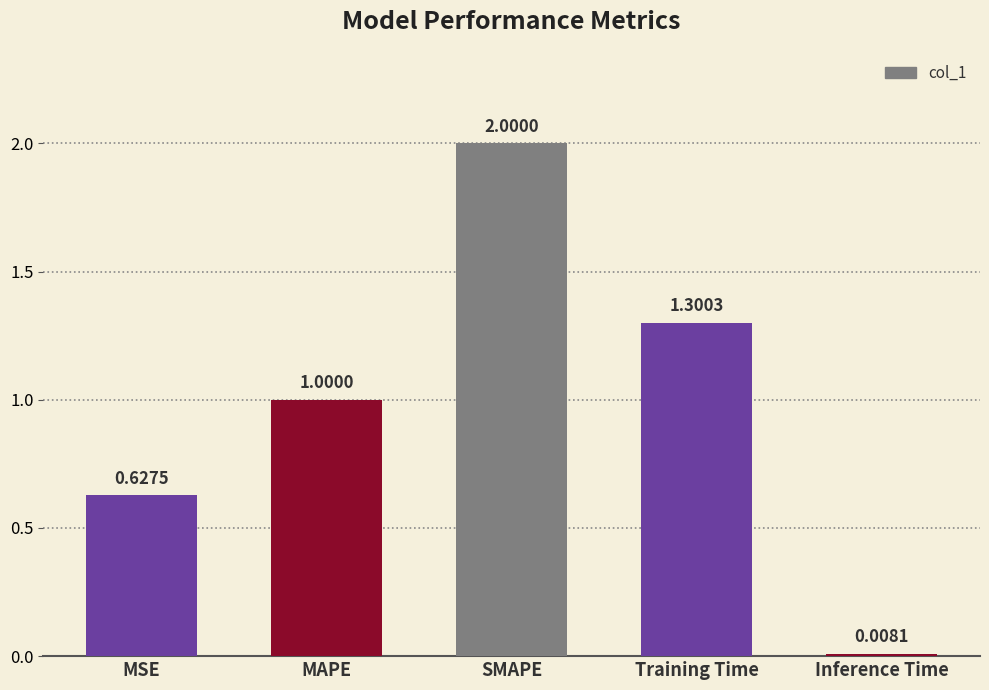

What is the average value?

1.0